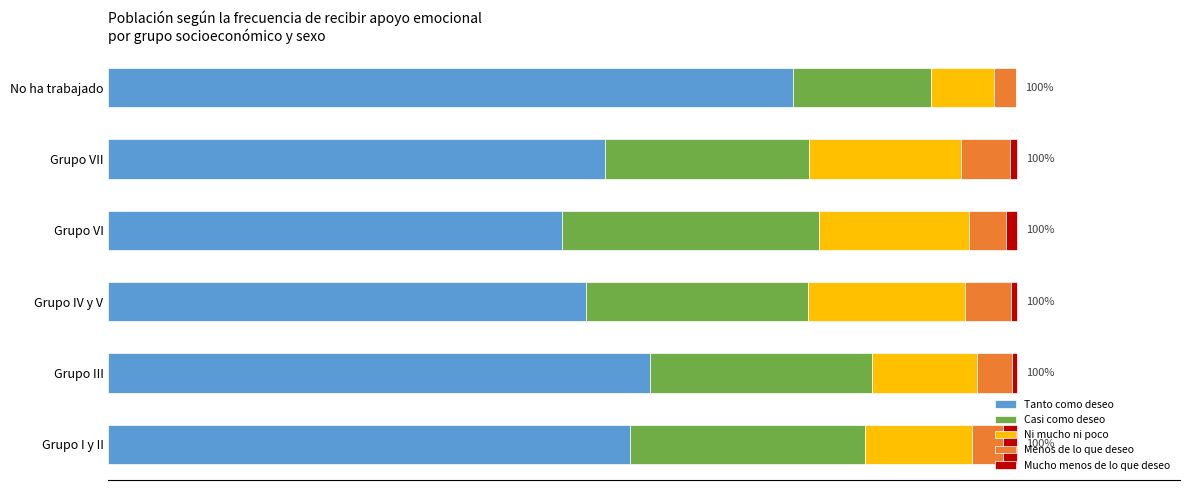

What are all the series names shown in the legend?

Tanto como deseo, Casi como deseo, Ni mucho ni poco, Menos de lo que deseo, Mucho menos de lo que deseo